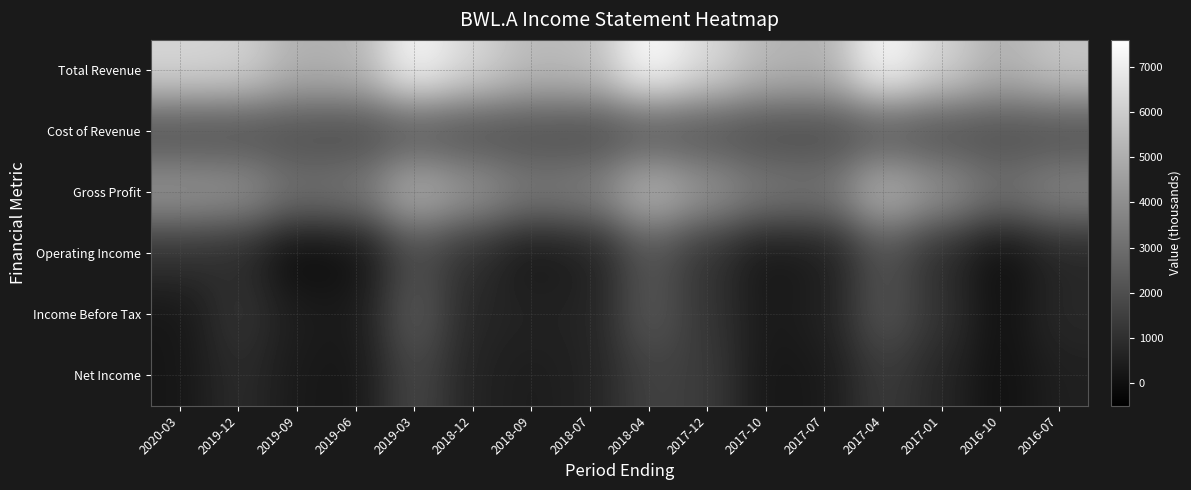

Reading left to right, extract all data points from this chart.

Total Revenue: 2020-03=6300	2019-12=6200	2019-09=5100	2019-06=5200	2019-03=7400	2018-12=6300	2018-09=5400	2018-07=5500	2018-04=7600	2017-12=6400	2017-10=5300	2017-07=5100	2017-04=7500	2017-01=6200	2016-10=5100	2016-07=5800
Cost of Revenue: 2020-03=2000	2019-12=2000	2019-09=2000	2019-06=1900	2019-03=2200	2018-12=2000	2018-09=2000	2018-07=1900	2018-04=2200	2017-12=2100	2017-10=1900	2017-07=1900	2017-04=2200	2017-01=2000	2016-10=2000	2016-07=2000
Gross Profit: 2020-03=4300	2019-12=4200	2019-09=3100	2019-06=3300	2019-03=5200	2018-12=4300	2018-09=3400	2018-07=3600	2018-04=5400	2017-12=4300	2017-10=3400	2017-07=3200	2017-04=5300	2017-01=4200	2016-10=3100	2016-07=3800
Operating Income: 2020-03=1100	2019-12=900	2019-09=-200	2019-06=0	2019-03=1900	2018-12=1000	2018-09=200	2018-07=500	2018-04=2200	2017-12=1100	2017-10=200	2017-07=400	2017-04=2100	2017-01=900	2016-10=-100	2016-07=700
Income Before Tax: 2020-03=200	2019-12=1200	2019-09=400	2019-06=300	2019-03=2400	2018-12=700	2018-09=600	2018-07=600	2018-04=2300	2017-12=1200	2017-10=300	2017-07=500	2017-04=2200	2017-01=1100	2016-10=0	2016-07=800
Net Income: 2020-03=200	2019-12=900	2019-09=300	2019-06=200	2019-03=1800	2018-12=600	2018-09=400	2018-07=600	2018-04=1600	2017-12=1400	2017-10=200	2017-07=300	2017-04=1400	2017-01=700	2016-10=0	2016-07=500